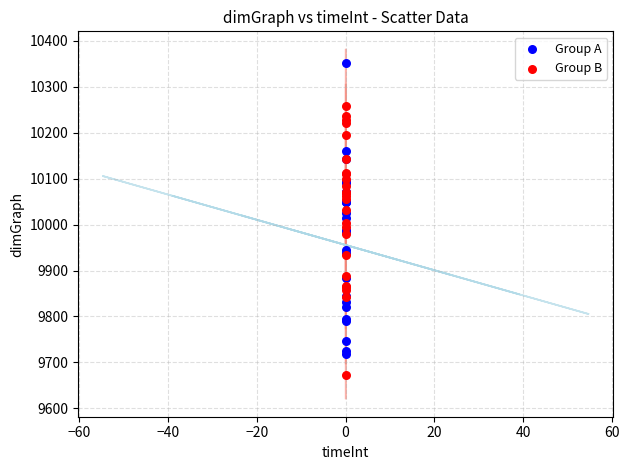

Which series has the largest Y range (max minus min)?

Group A